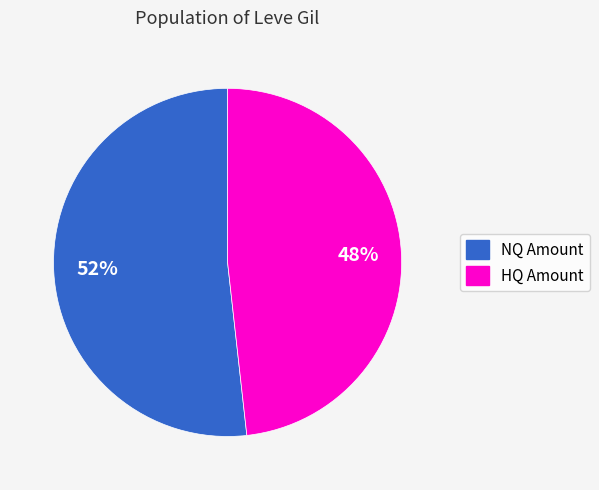

Between HQ Amount and NQ Amount, which is larger?

NQ Amount